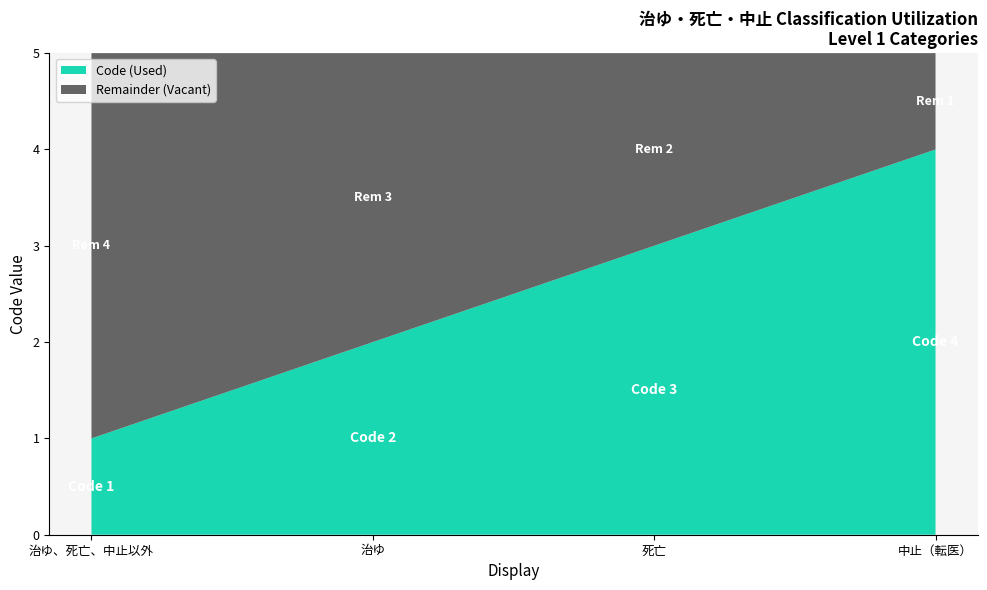

Reading left to right, what are all the values shown in this chart?

治ゆ、死亡、中止以外=1	治ゆ=2	死亡=3	中止（転医）=4